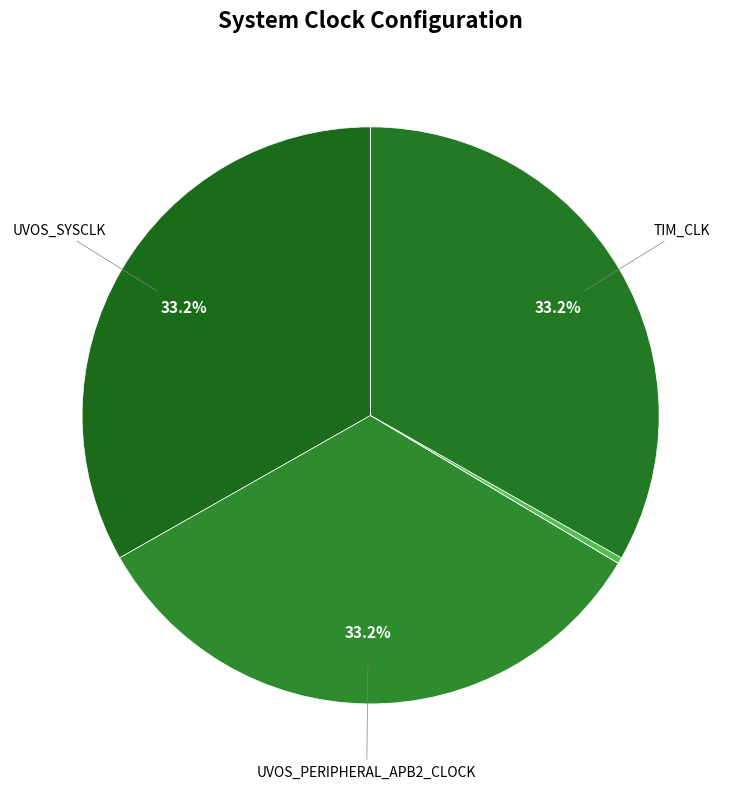

What is the largest slice in the pie chart?

UVOS_SYSCLK